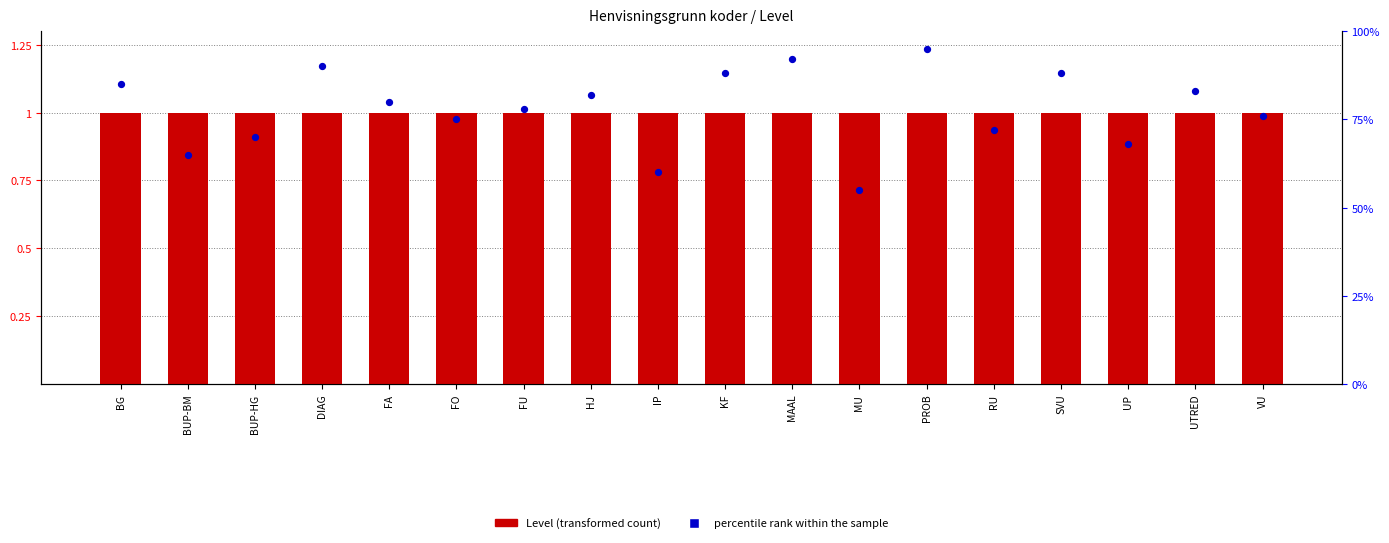

Which series has the largest total across all categories?

percentile rank within the sample